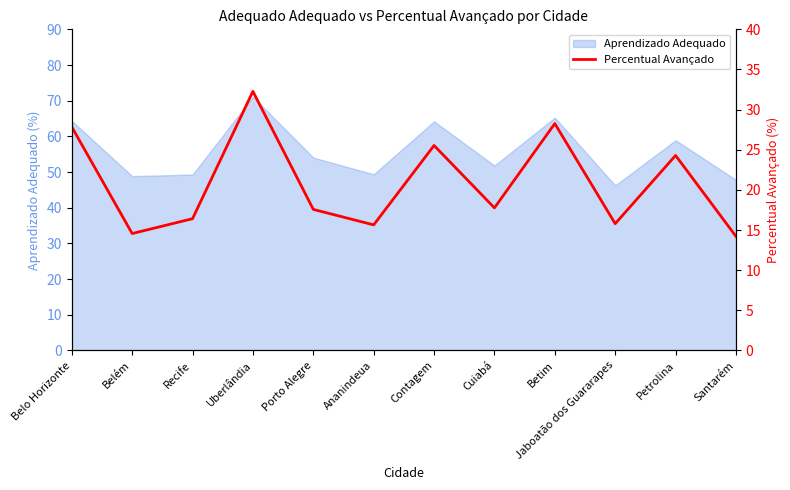

What is the maximum value shown in the chart?

32.3